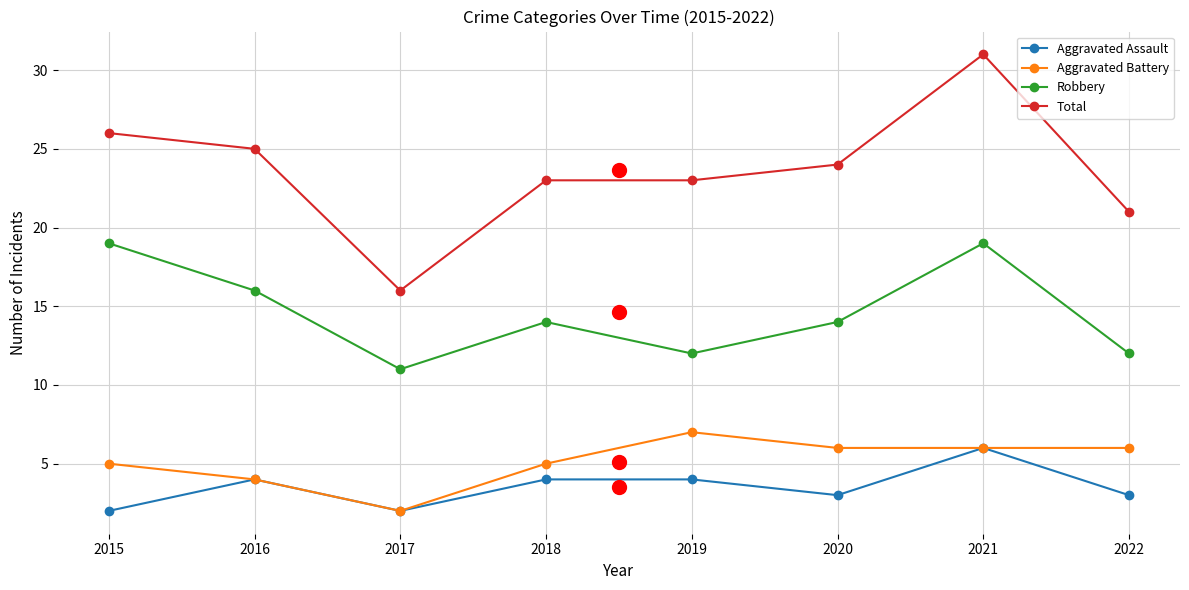

How many values in the Aggravated Assault series are below 4?

4